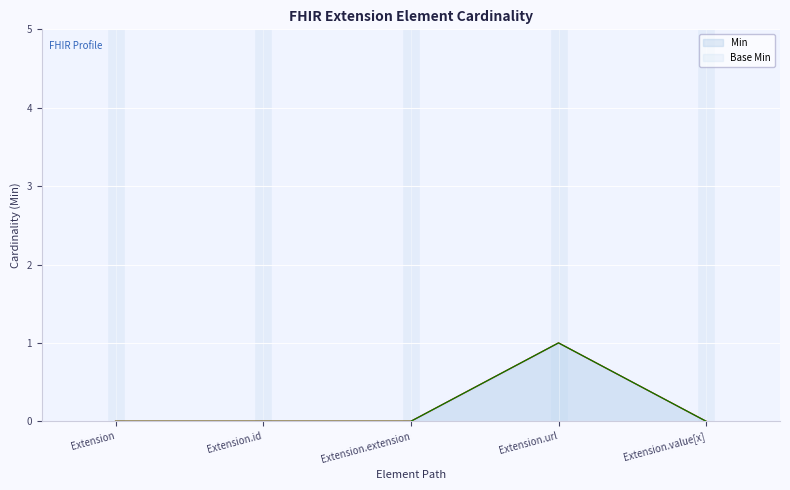

List the labels in order of Base Min value, largest first.

Extension.url, Extension, Extension.id, Extension.extension, Extension.value[x]